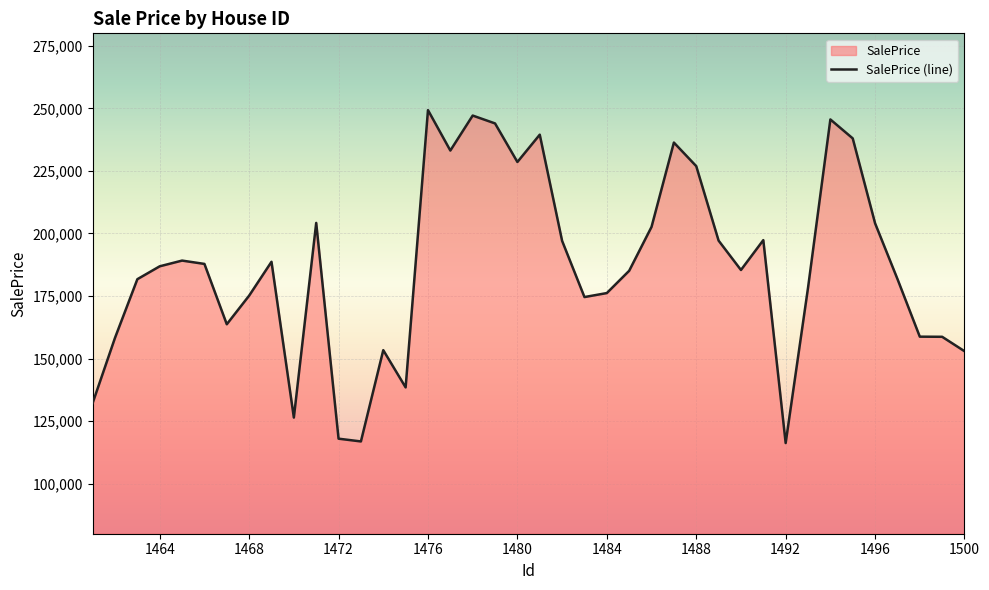

What is the value of the 16th point from the left?

249316.2